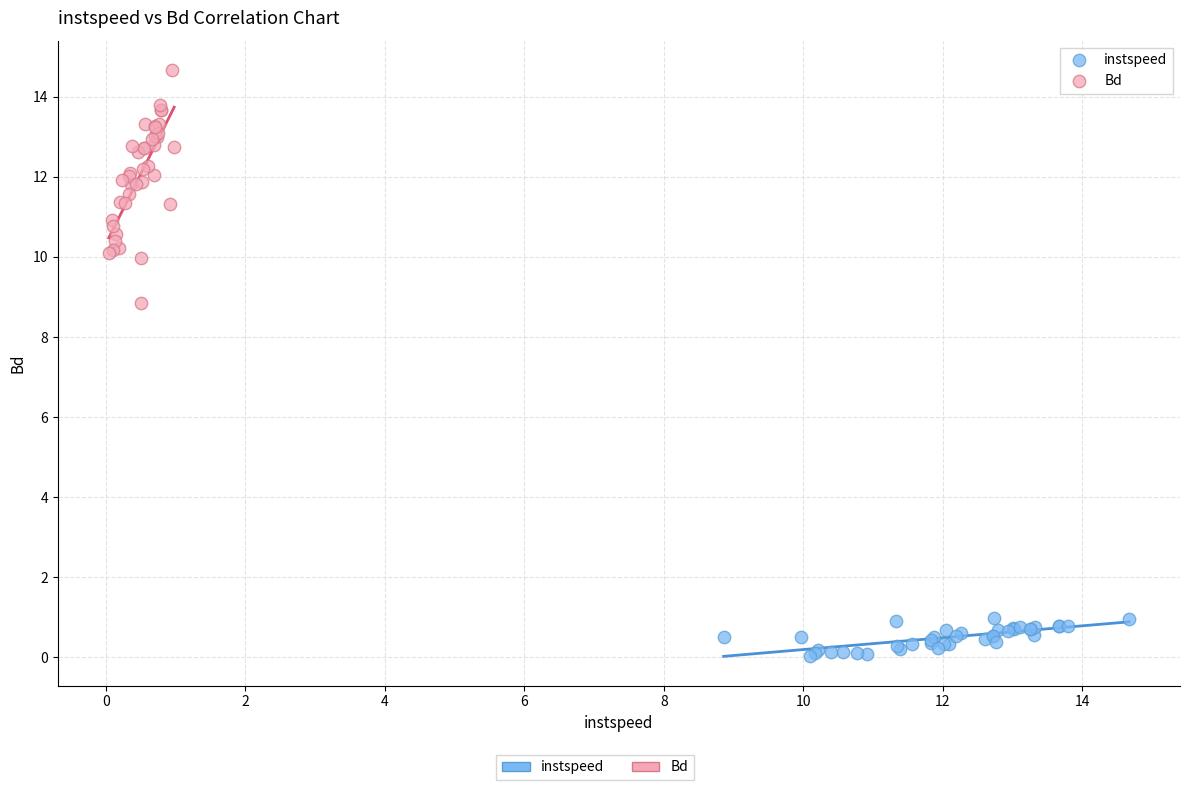

Which series contains the highest Y value?

Bd